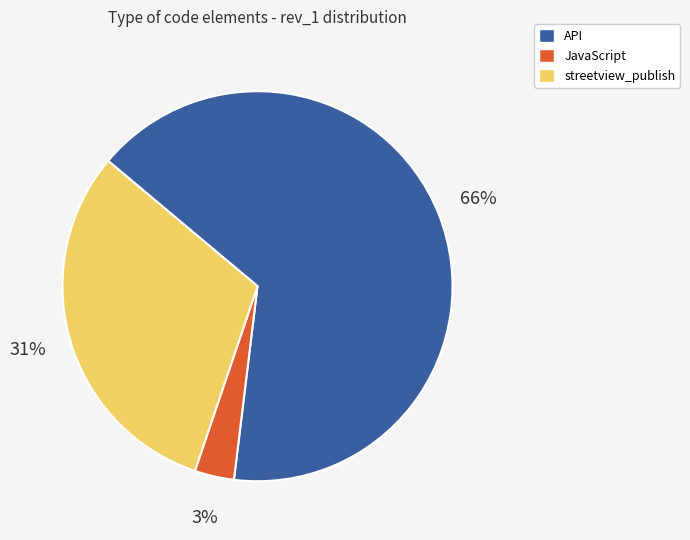

Do JavaScript and streetview_publish together represent more than half of the pie?

No